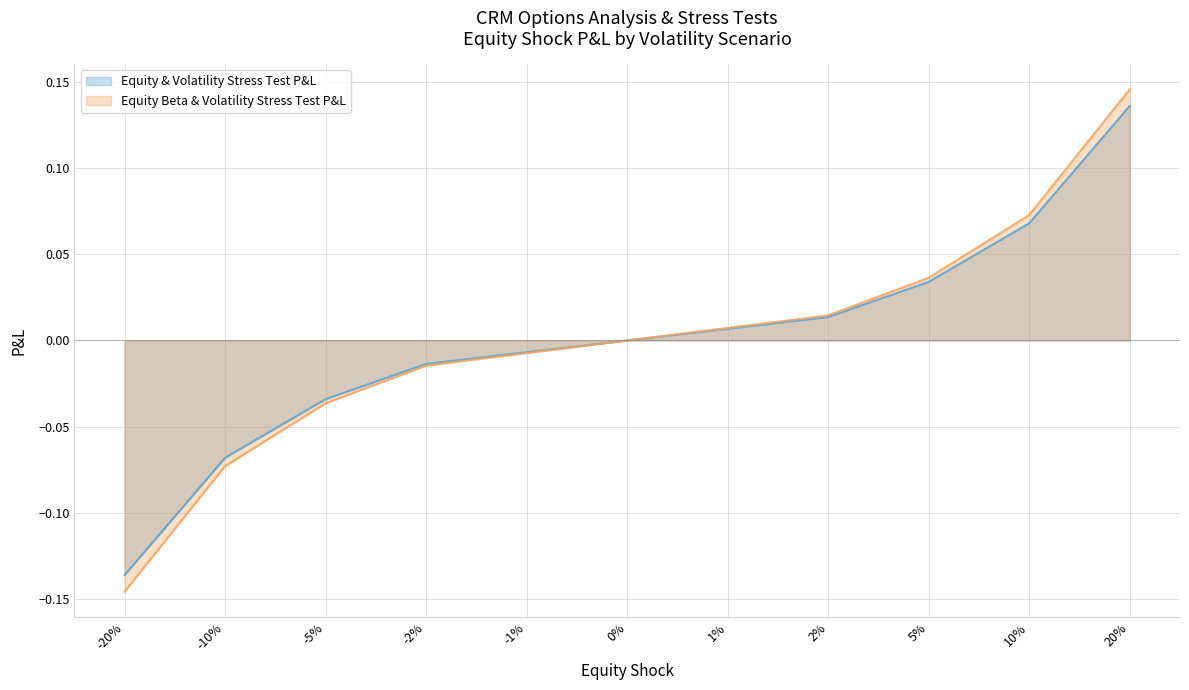

What is the difference between the Equity & Volatility Stress Test P&L values at -10% and -20%?

0.1